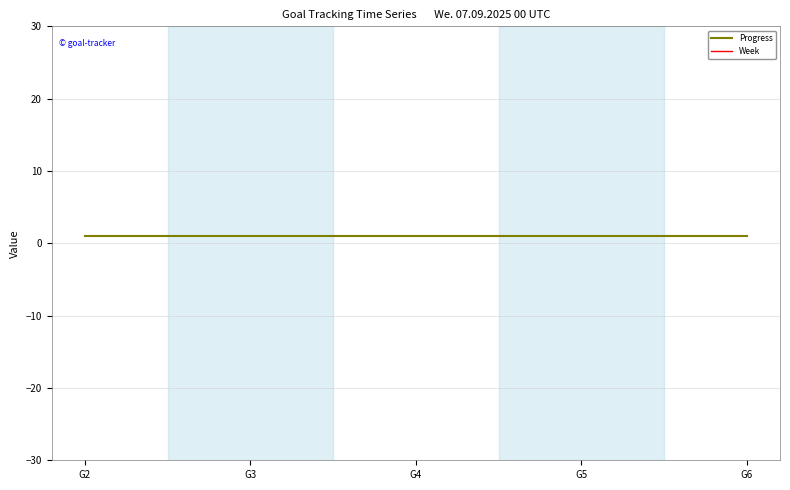

Is it true that Week equals 15 at G5?

False